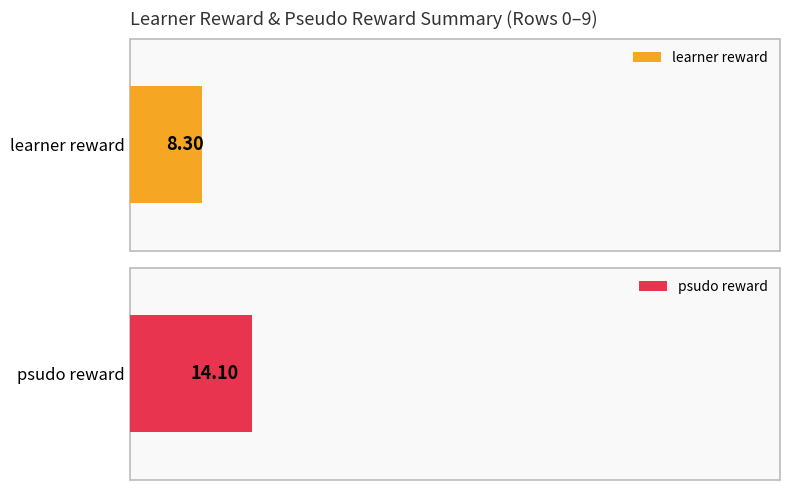

What are all the series names shown in the legend?

learner reward, psudo reward